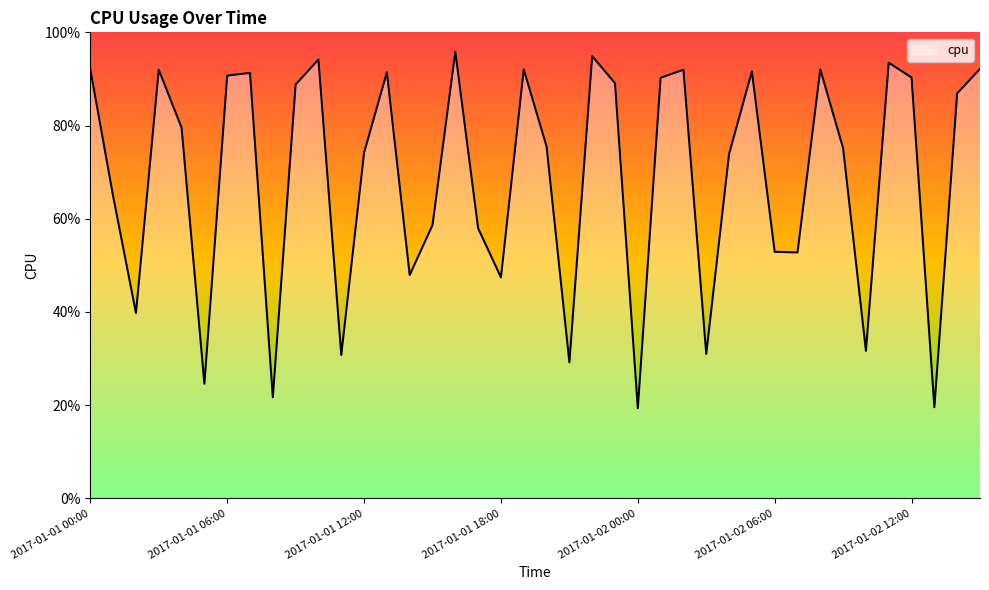

Which category has the lowest value across all series?

2017-01-02 00:00